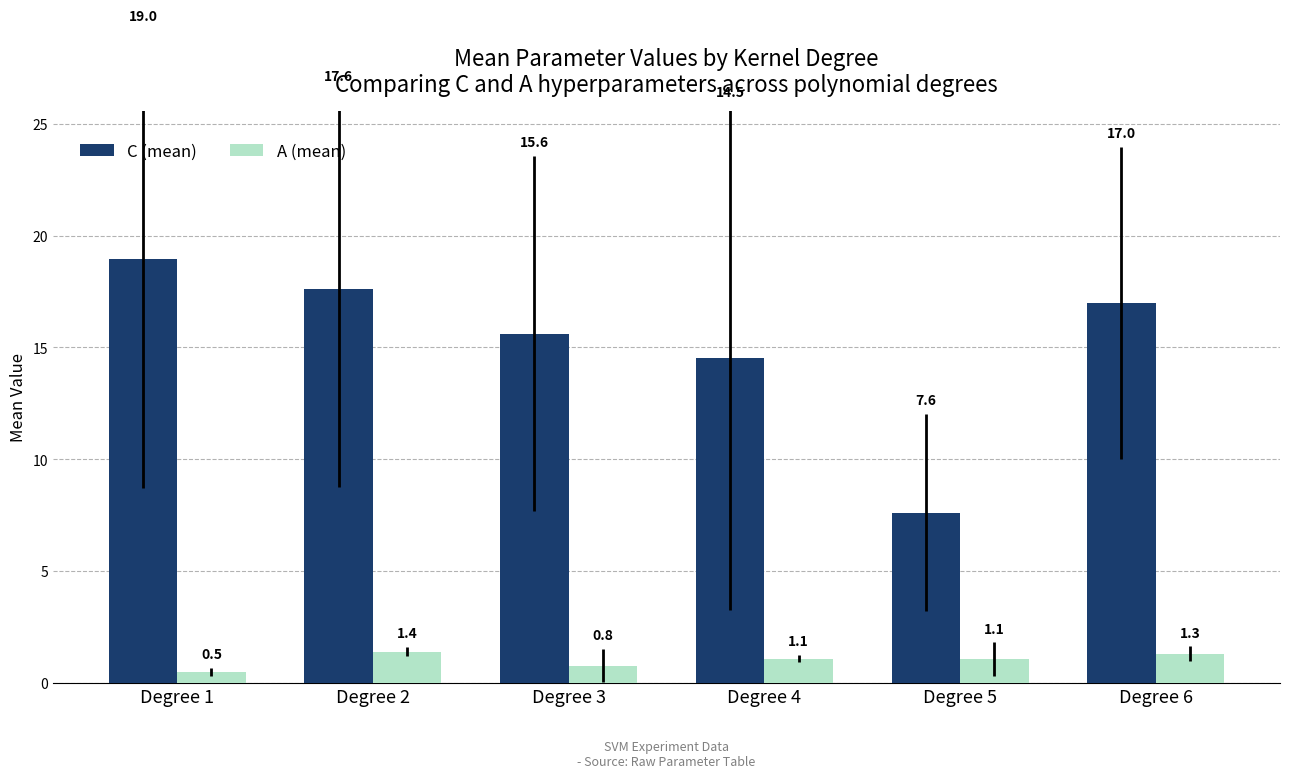

What is the value of the A (mean) bar at the 1st from the left?

0.5